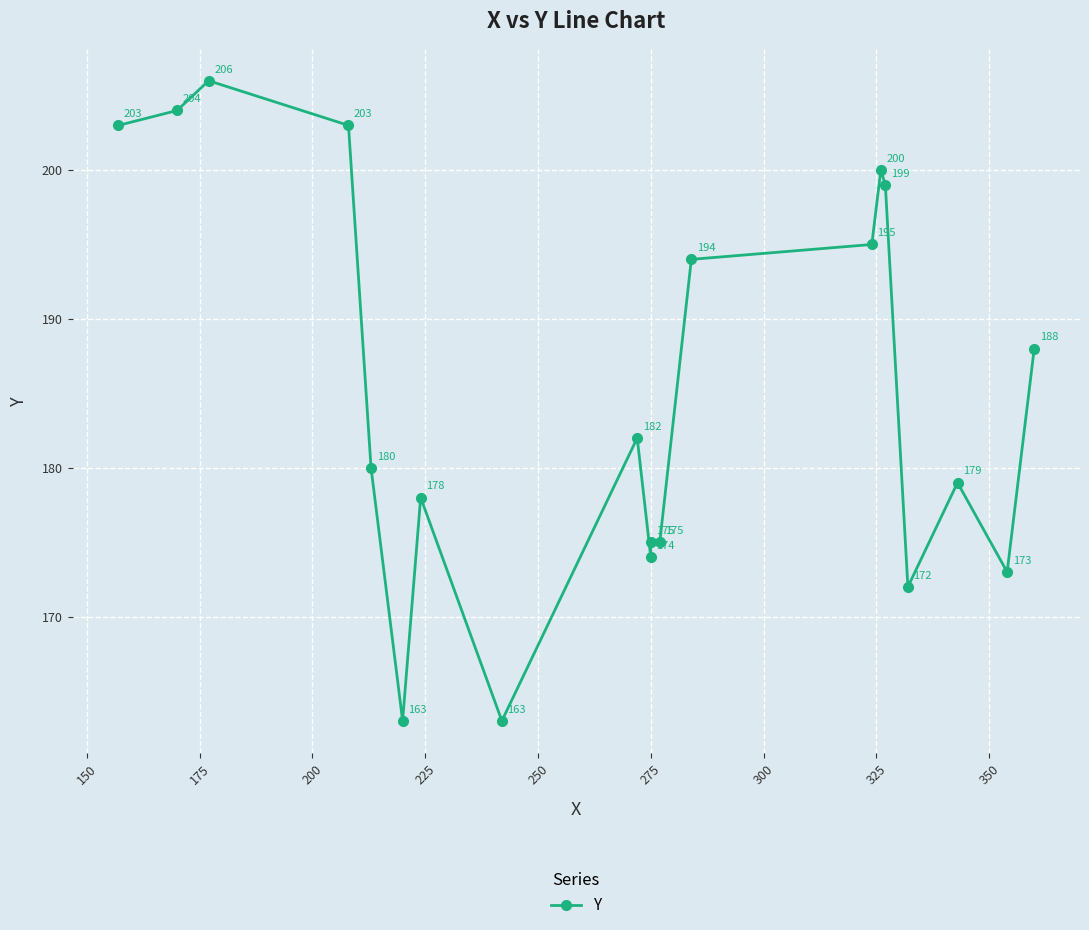

Reading right to left, transcribe all the data shown in this chart.

188	173	179	172	199	200	195	194	175	175	174	182	163	178	163	180	203	206	204	203